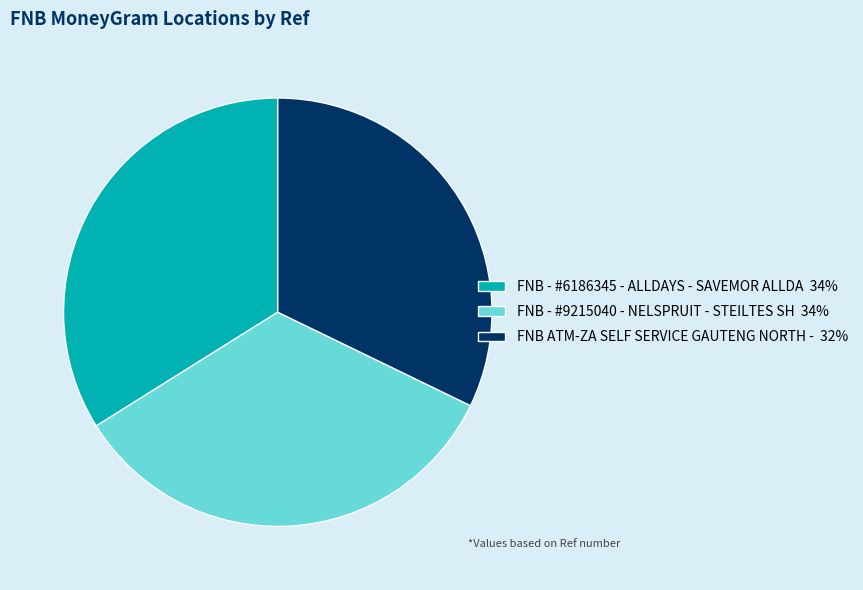

Between FNB ATM-ZA SELF SERVICE GAUTENG NORTH - and FNB - #6186345 - ALLDAYS - SAVEMOR ALLDA, which is larger?

FNB - #6186345 - ALLDAYS - SAVEMOR ALLDA